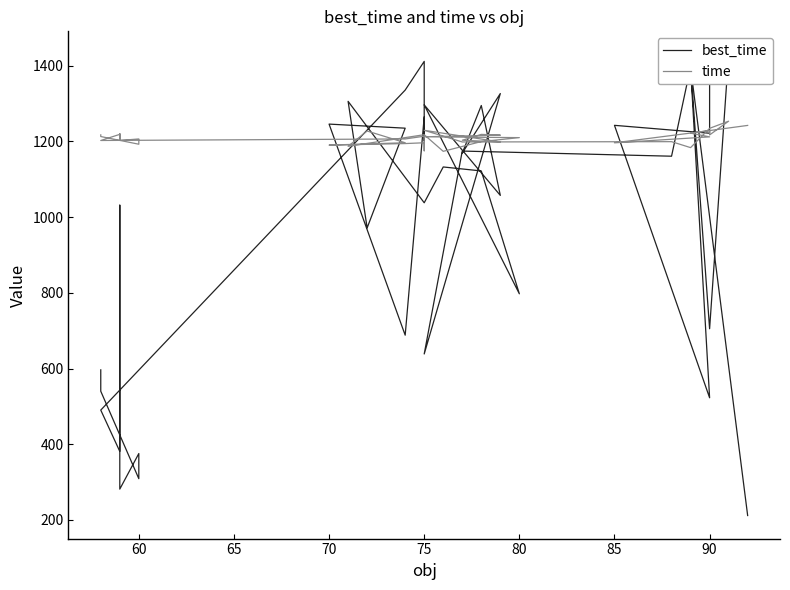

Which series ends up on top after the final intersection of time and best_time?

time